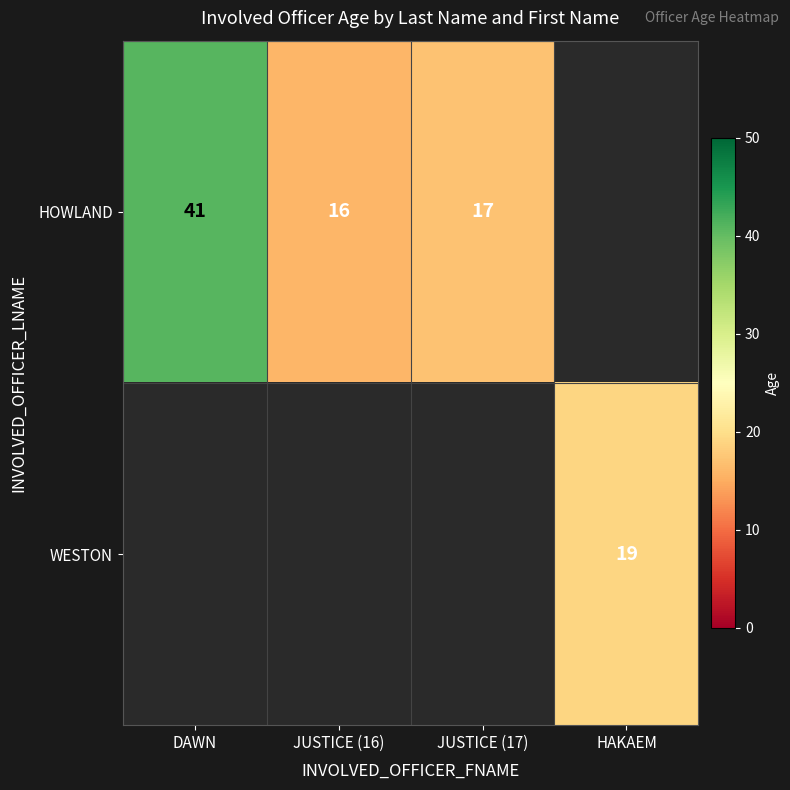

Is the value of WESTON at HAKAEM greater than the value of HOWLAND at JUSTICE (17)?

Yes